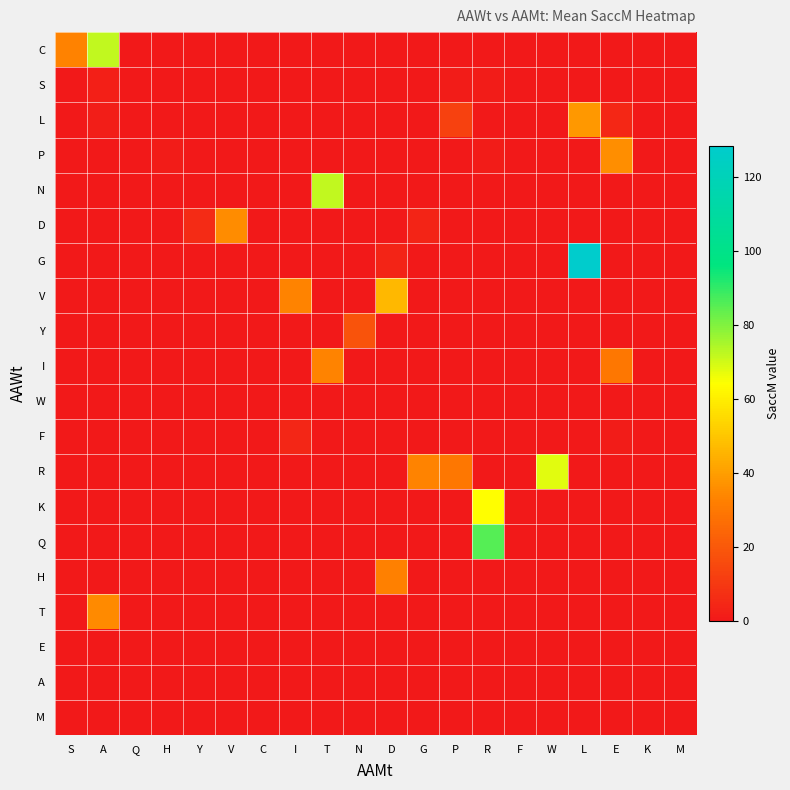

How many series are shown in this chart?

20